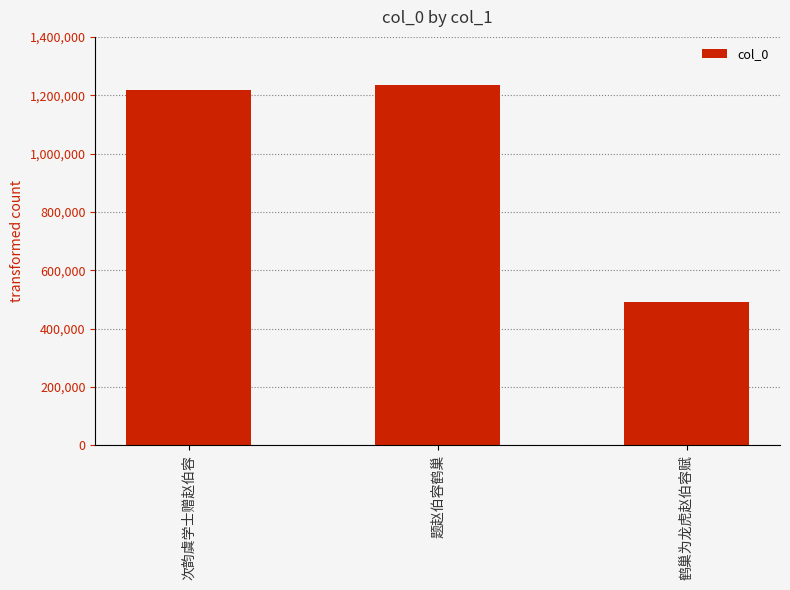

What is the label of the 2nd bar from the right?

题赵伯容鹤巢